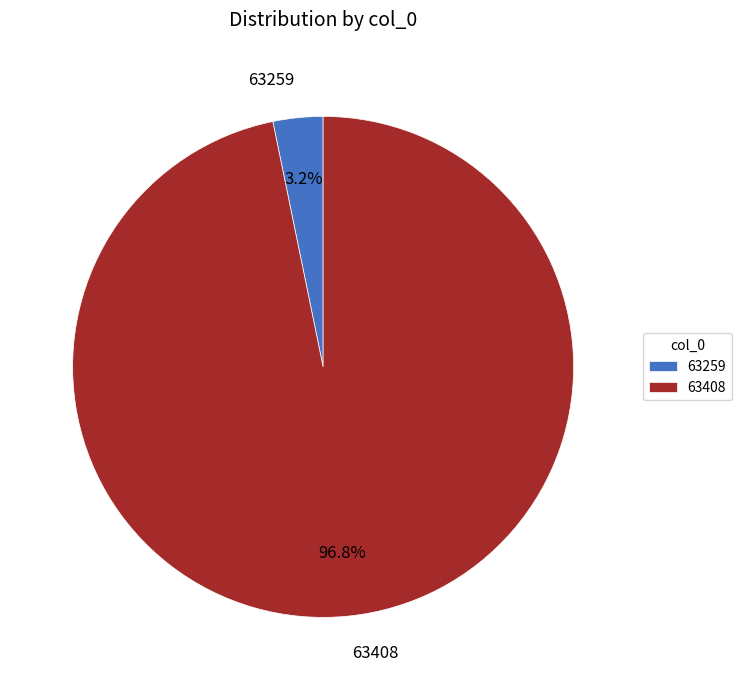

What is the smallest slice in the pie chart?

63259